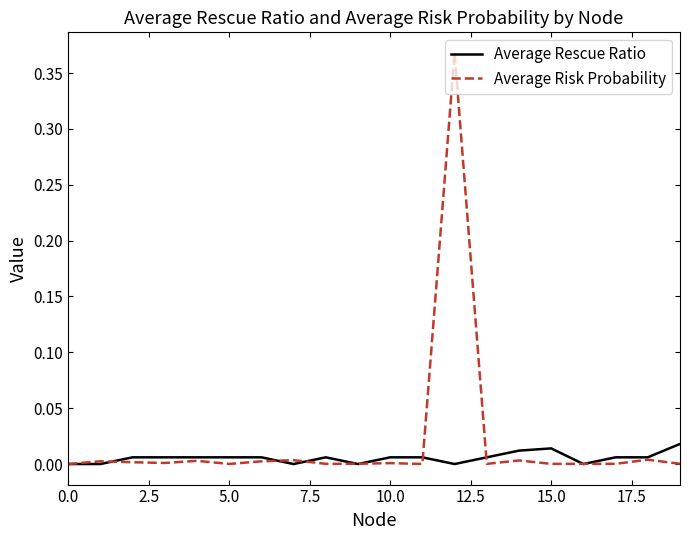

Is this an area chart (filled region under the line)?

No